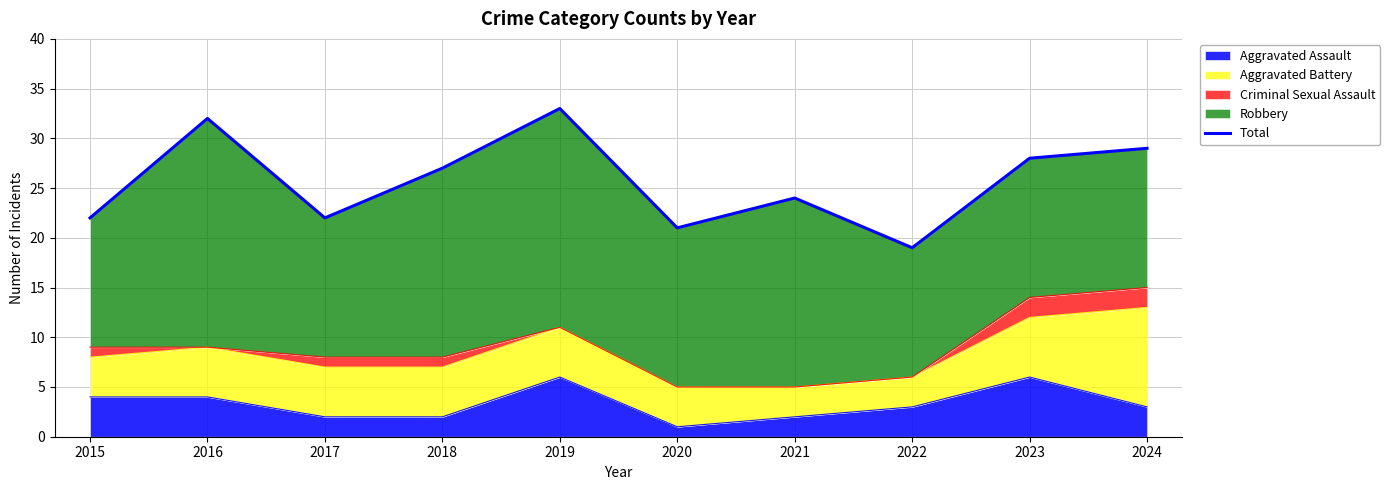

At which label is the value closest to 26?

2018